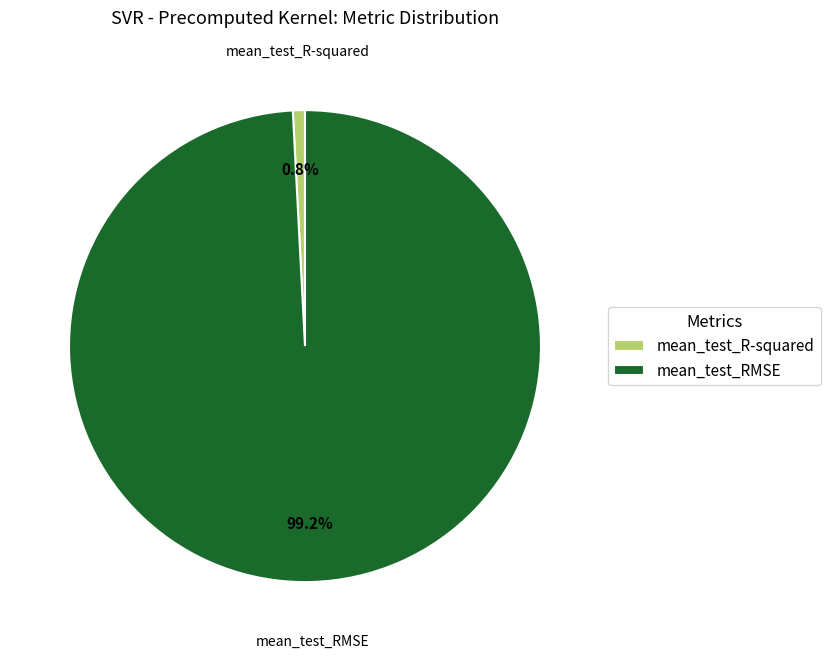

What is the total percentage of mean_test_RMSE and mean_test_R-squared?

100.0%